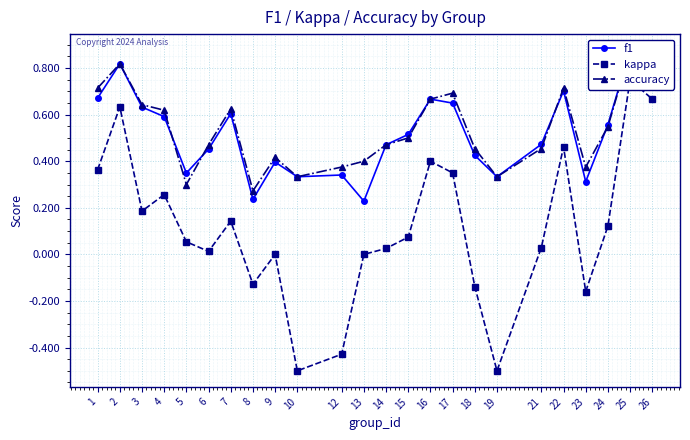

What is the sum of the accuracy values at 3 and 23?

1.0